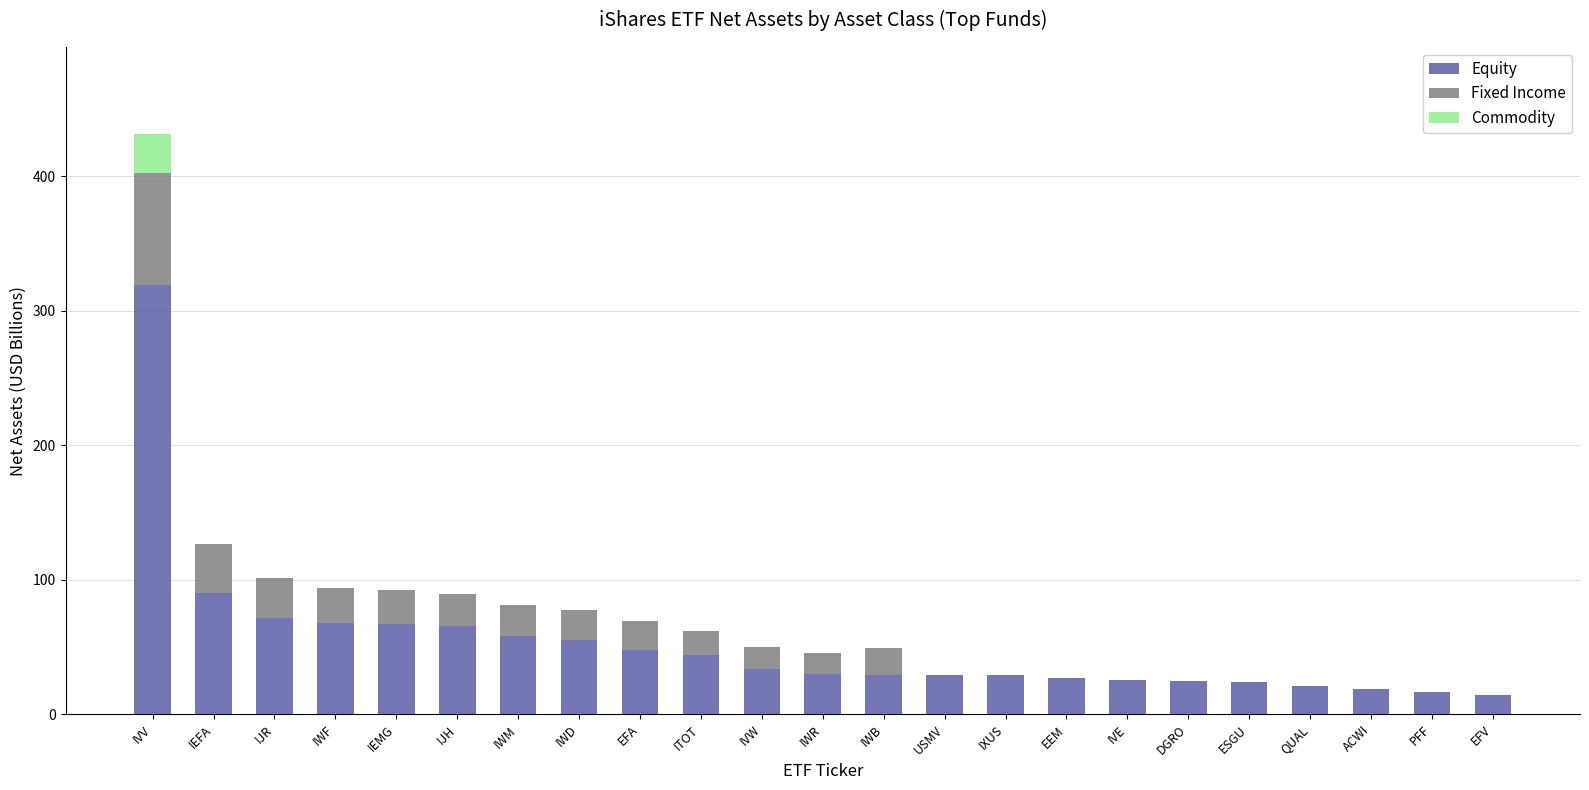

What is the total value across all series at IEFA?

126.5